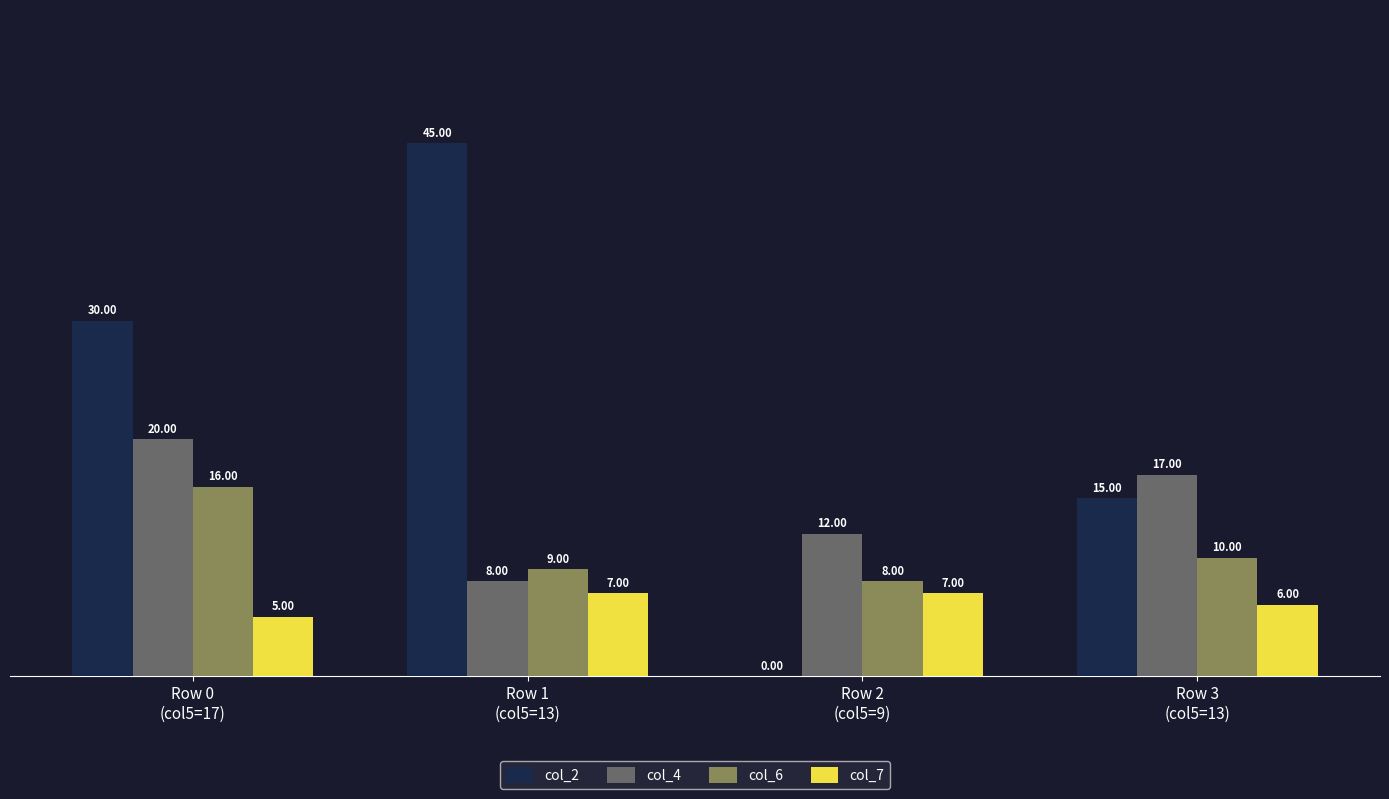

What is the total value across all series at Row 2
(col5=9)?

27